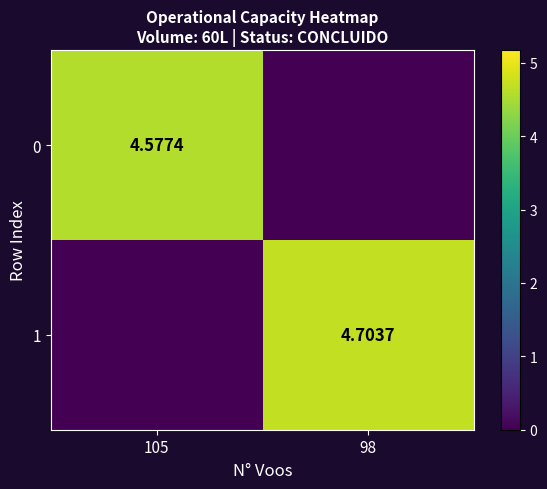

Between 105 and 98, which is larger?

105